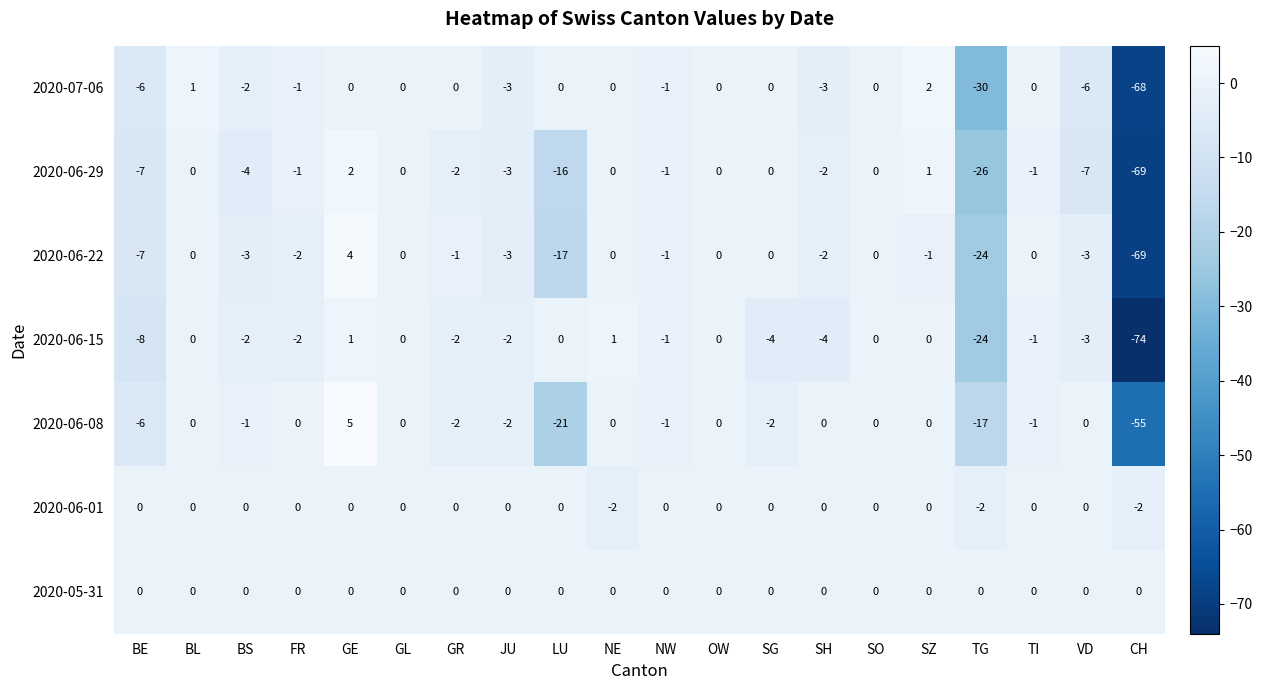

Which category has the lowest value in the 2020-06-15 series?

CH